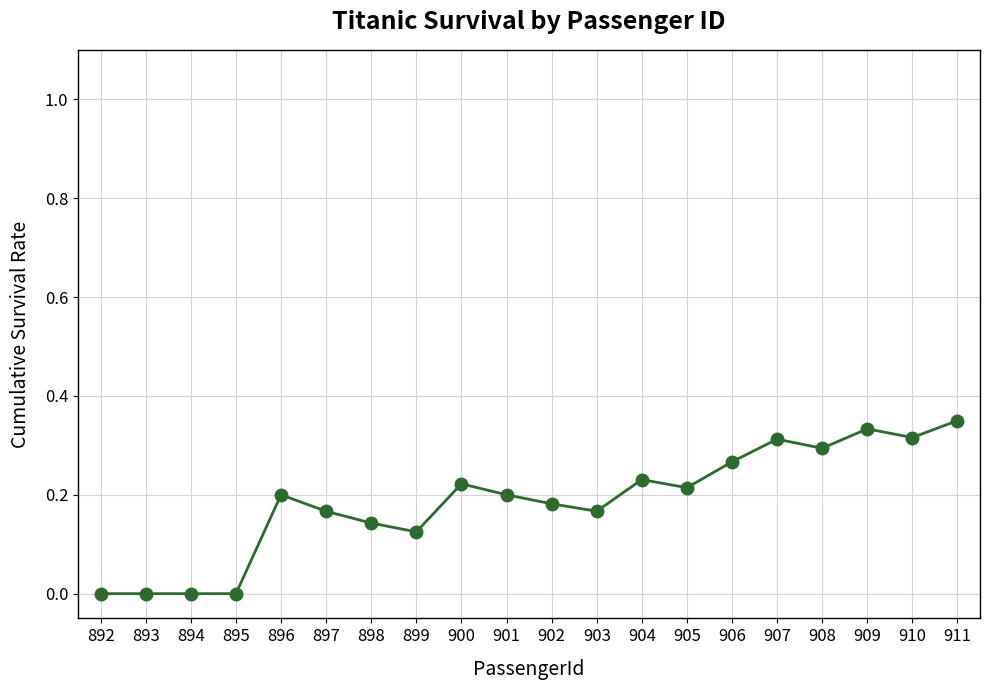

True or false: there are more than 2 points higher than both neighbors.

True